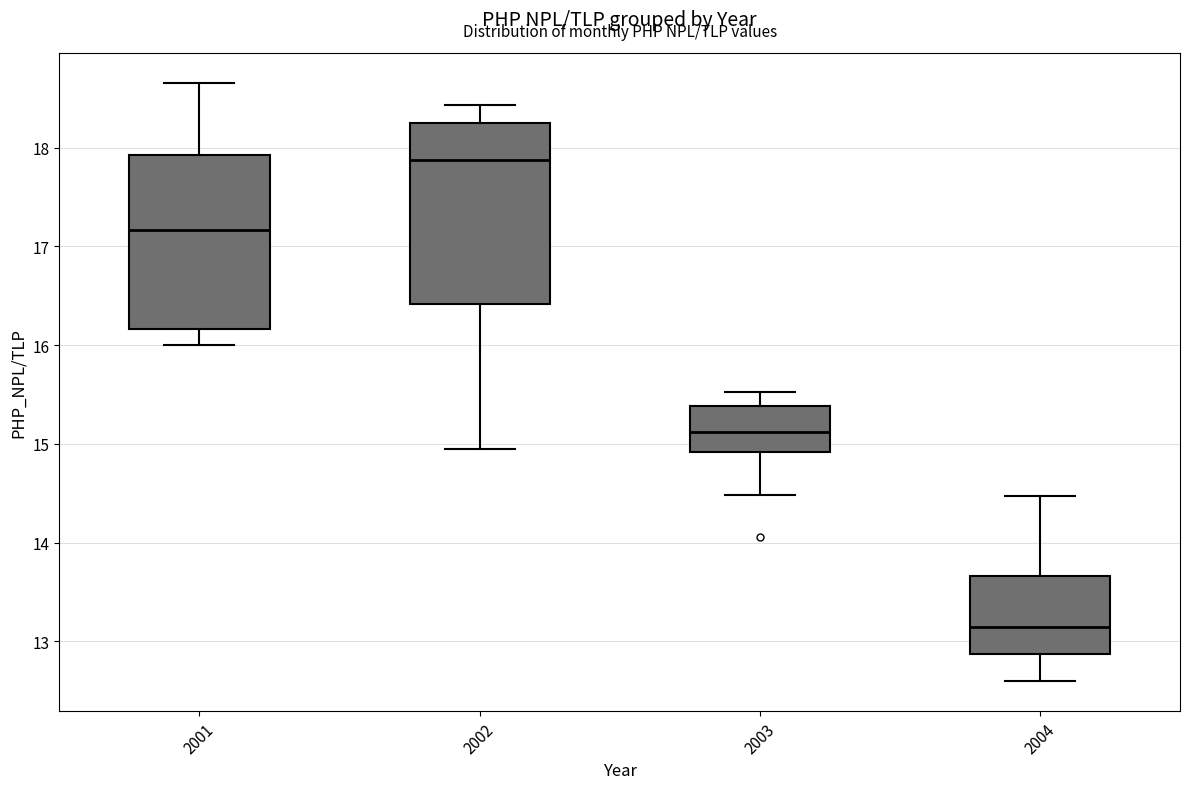

Which box's median line is the highest?

2002